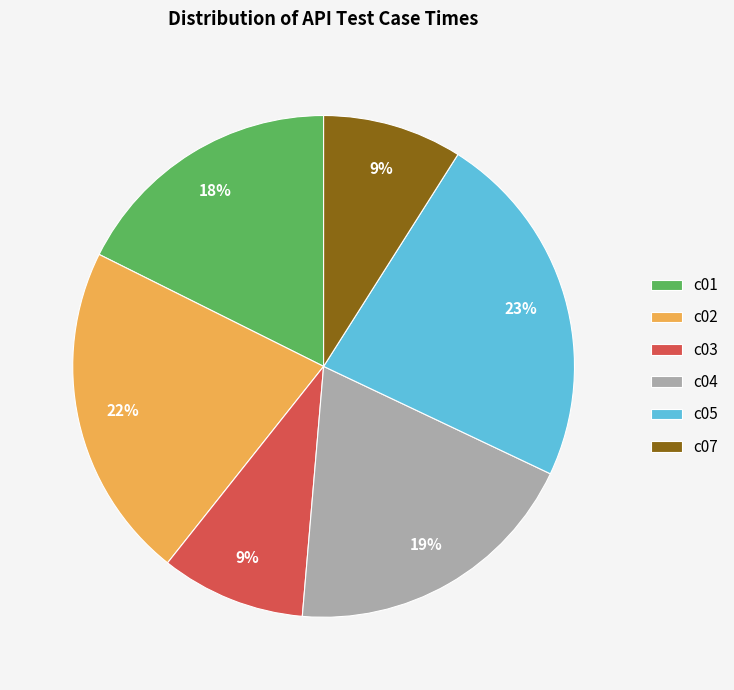

Do c03 and c04 together represent more than half of the pie?

No